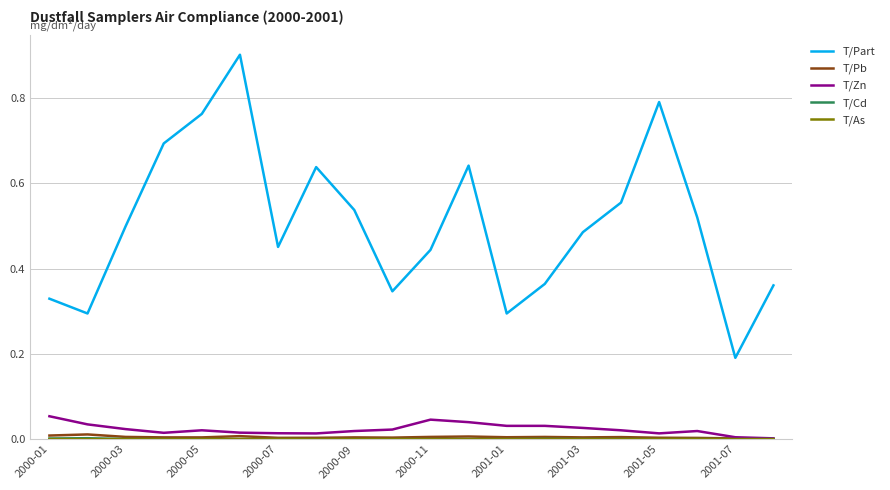

What is the maximum value shown in the chart?

0.9